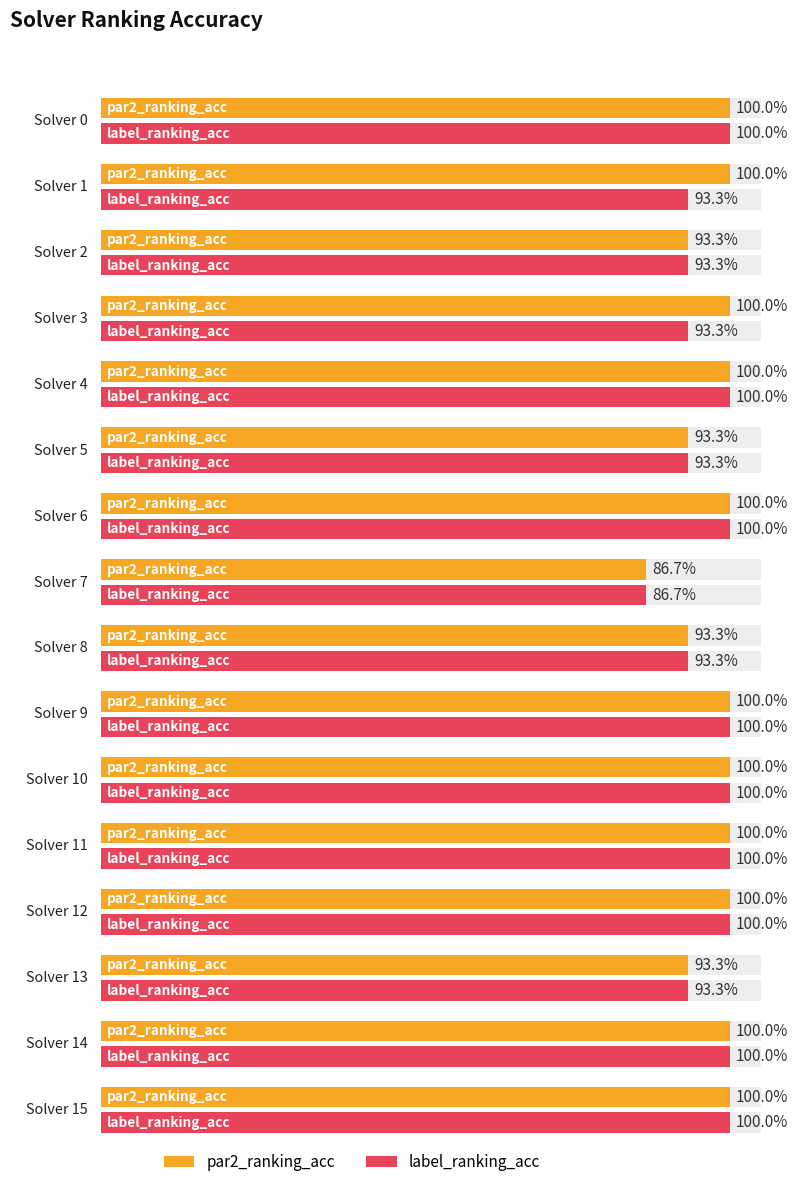

Reading right to left, list all the values displayed in this chart.

par2_ranking_acc: 1.0	1.0	0.9	1.0	1.0	1.0	1.0	0.9	0.9	1.0	0.9	1.0	1.0	0.9	1.0	1.0
label_ranking_acc: 1.0	1.0	0.9	1.0	1.0	1.0	1.0	0.9	0.9	1.0	0.9	1.0	0.9	0.9	0.9	1.0